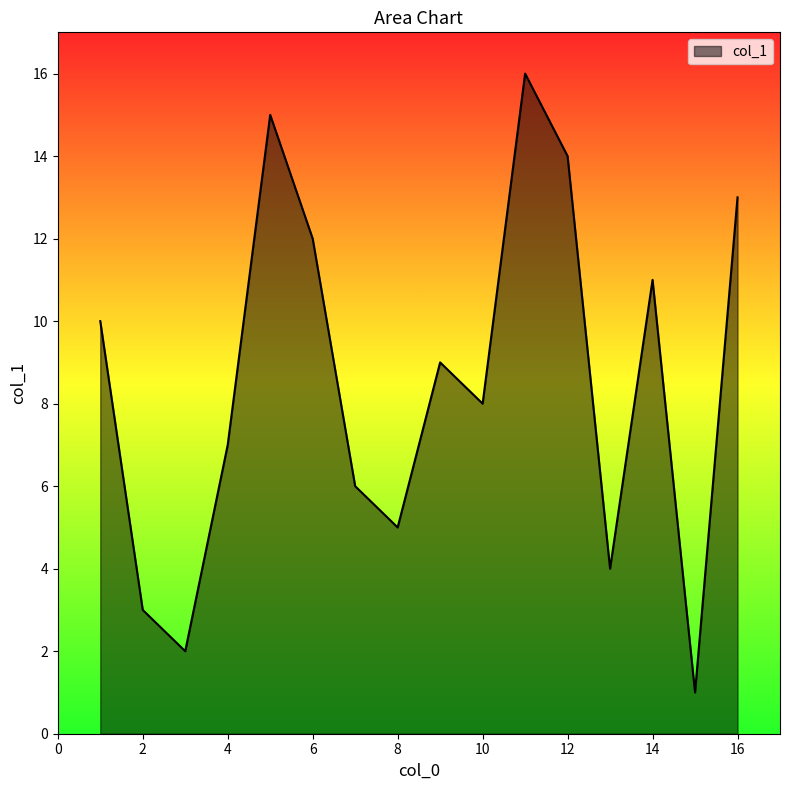

What is the maximum value shown in the chart?

16